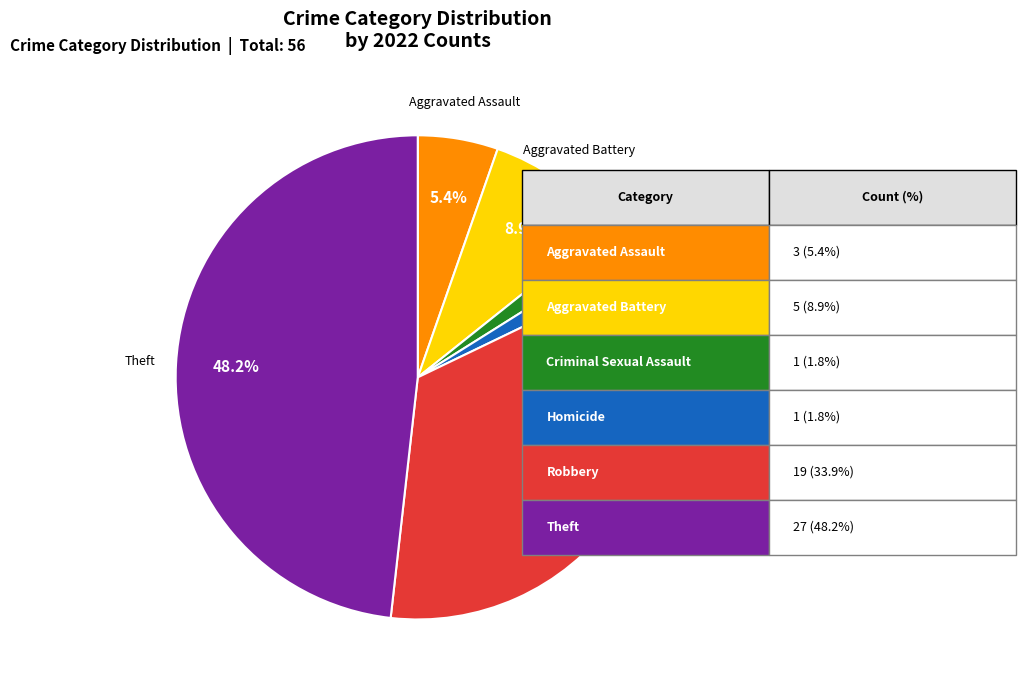

Is there any slice that represents more than half of the pie?

No